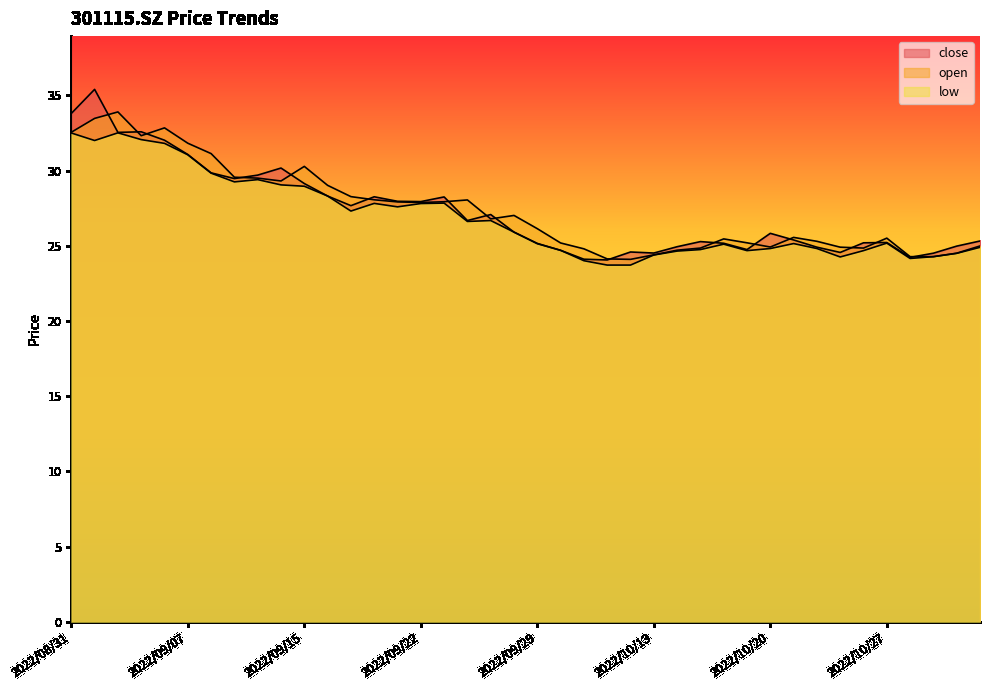

What is the spread (max minus min) of values at 2022/09/02?

1.4